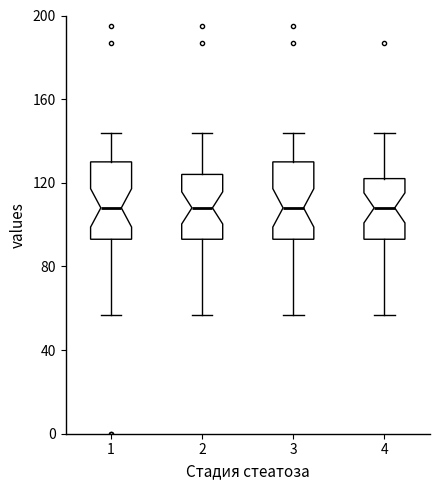

Where does the median line of the box at x = 4 sit on the y-axis? The values are not printed on the chart, so give them approximately, as read against the axis.

110